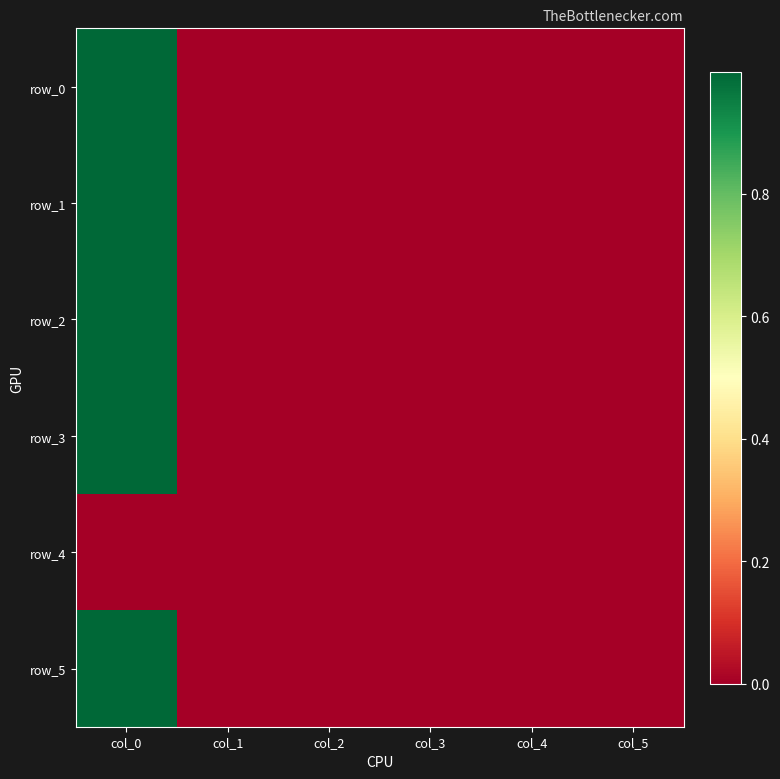

How many positive values does the row_5 series have?

2